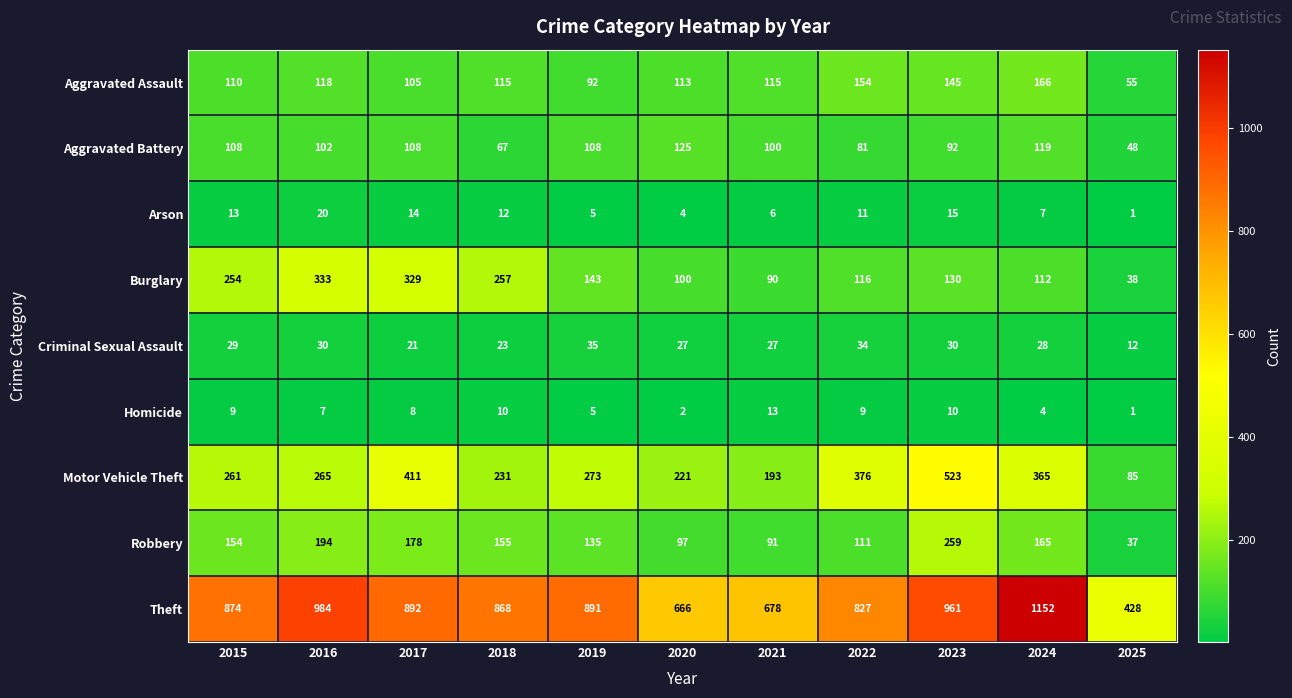

What is the sum of the Motor Vehicle Theft values at 2020 and 2023?

744